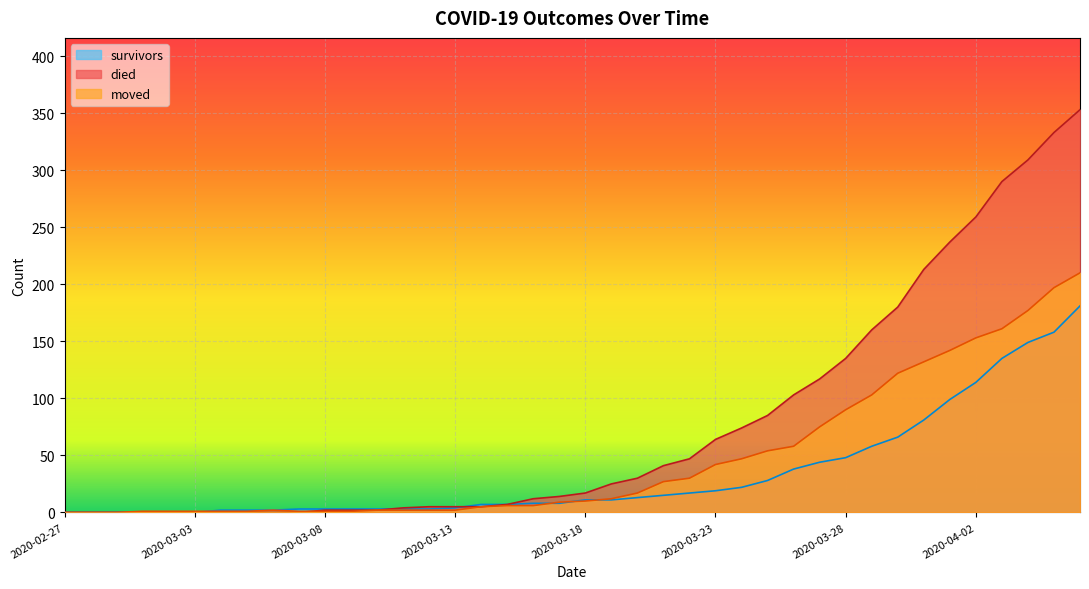

At which label does survivors reach its peak?

2020-04-06